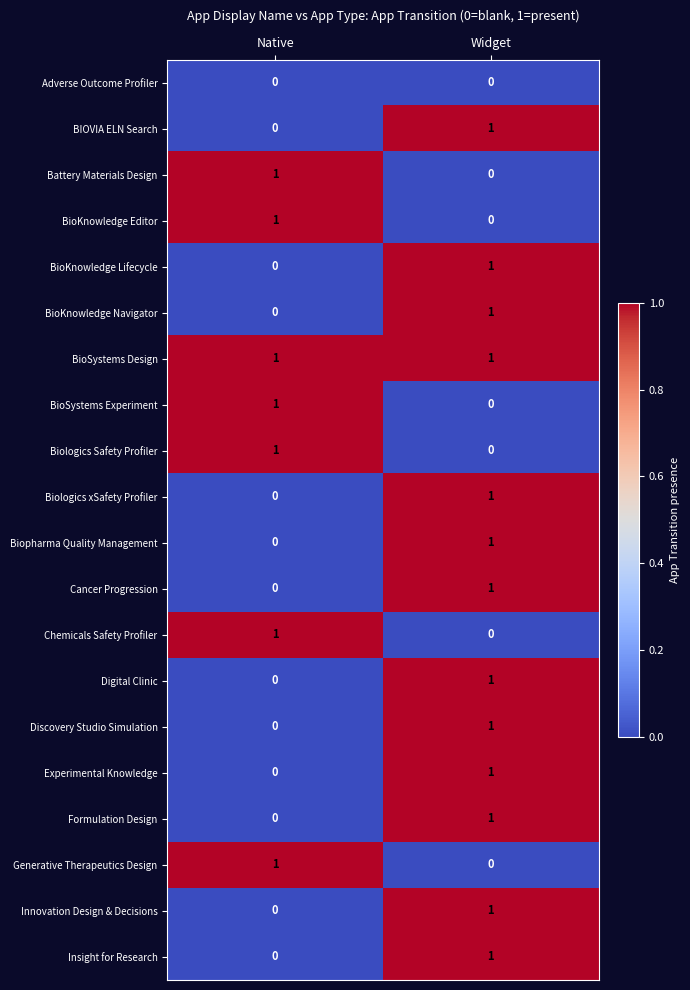

Is it true that Biopharma Quality Management equals 0 at Widget?

False